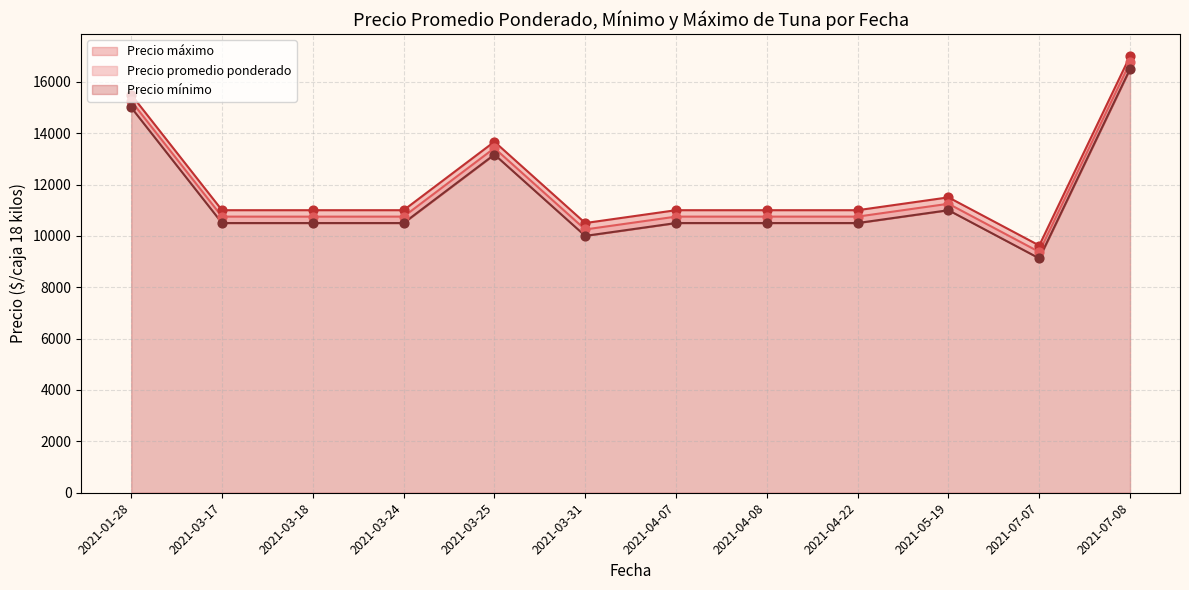

Is the value of Precio máximo at 2021-03-18 greater than the value of Precio mínimo at 2021-03-24?

Yes